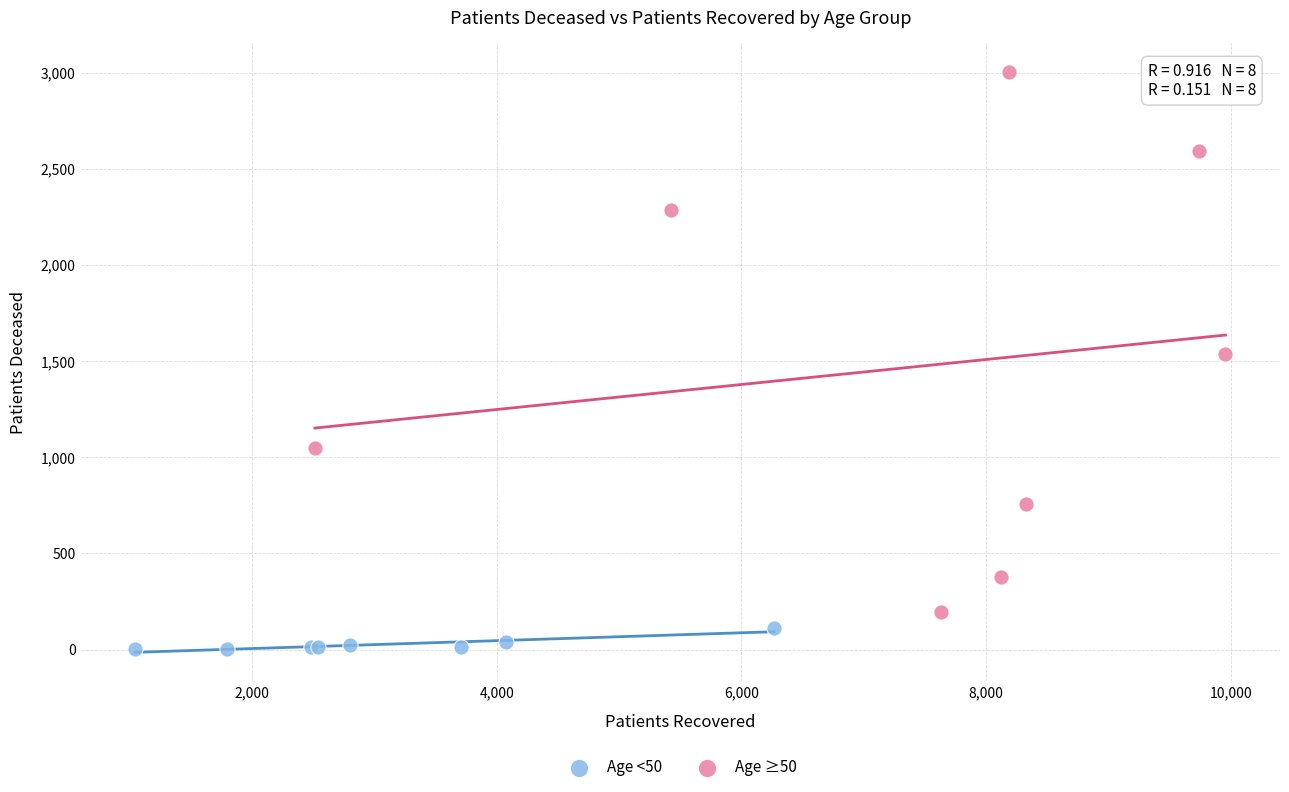

What are all the series names shown in the legend?

Age <50, Age ≥50